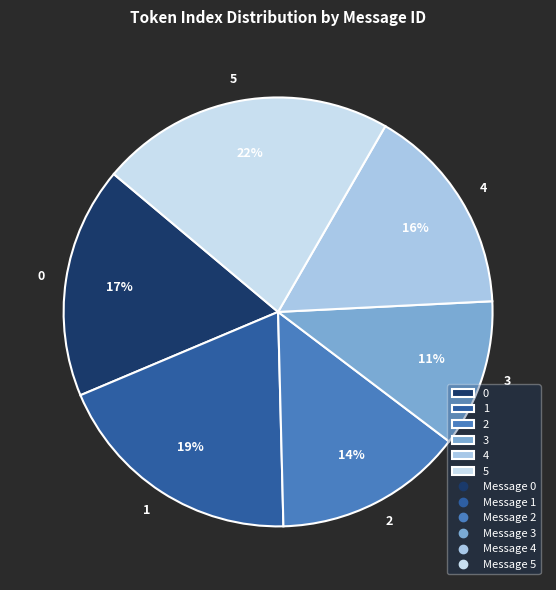

What is the largest slice in the pie chart?

5